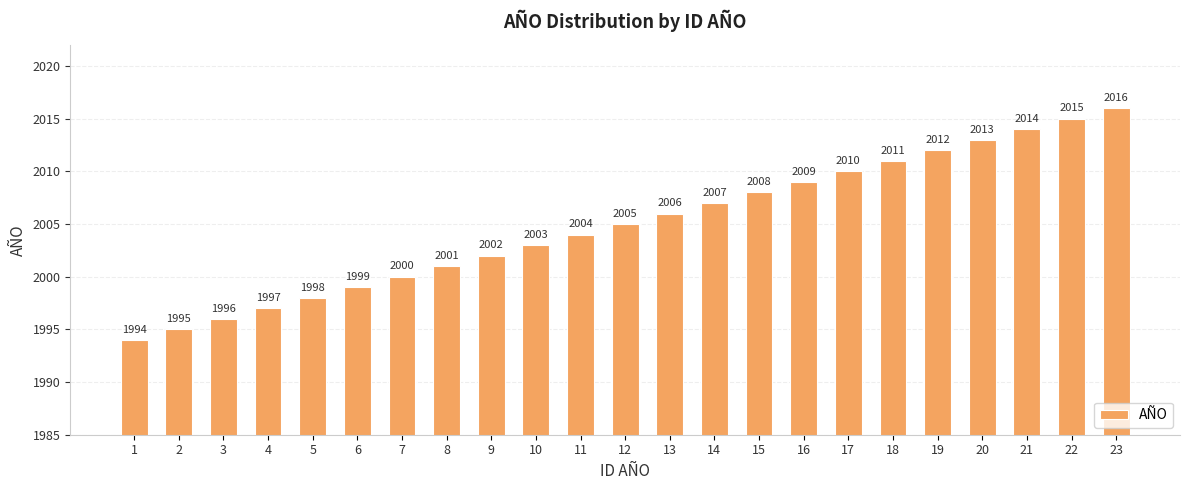

What is the sum of the values at 13 and 23?

4022